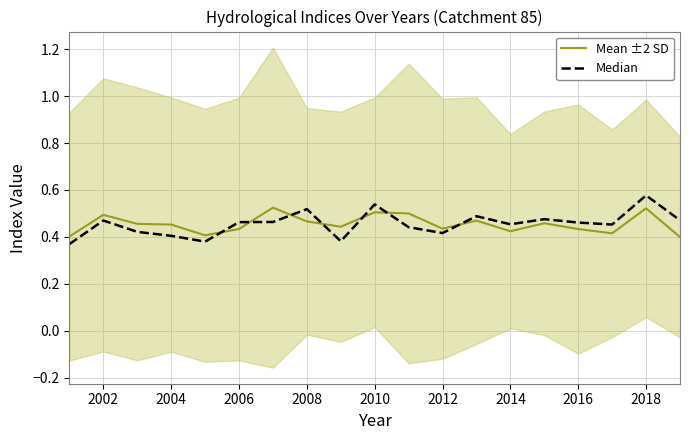

What position from the left is 2016?

16